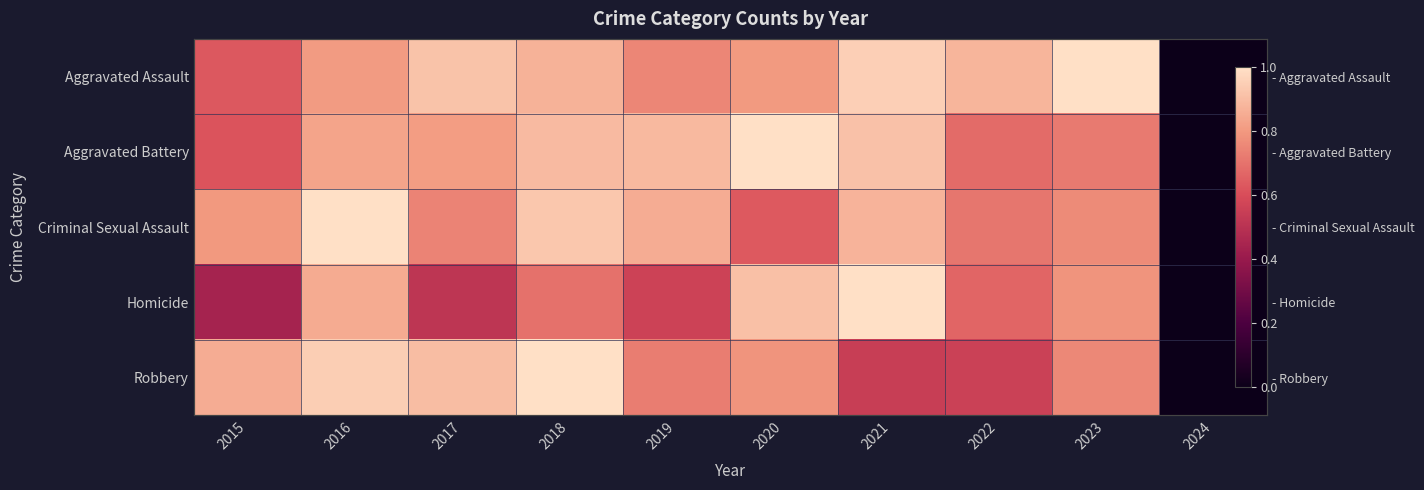

What is the difference between the second highest and minimum values in the Criminal Sexual Assault series?

0.9